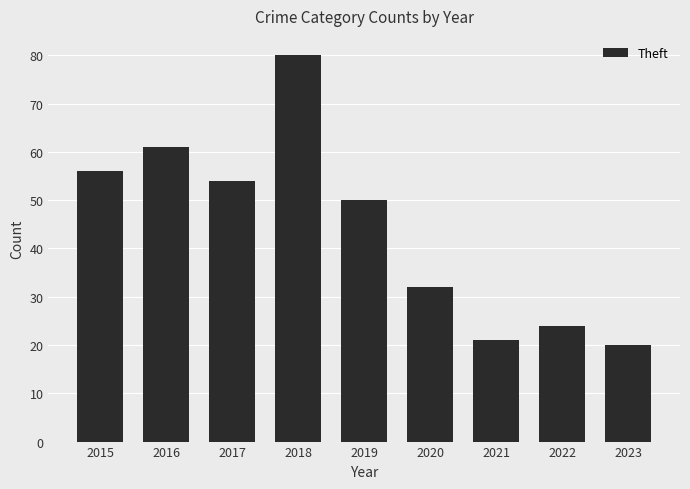

The value at 2016 is 61. True or false?

True